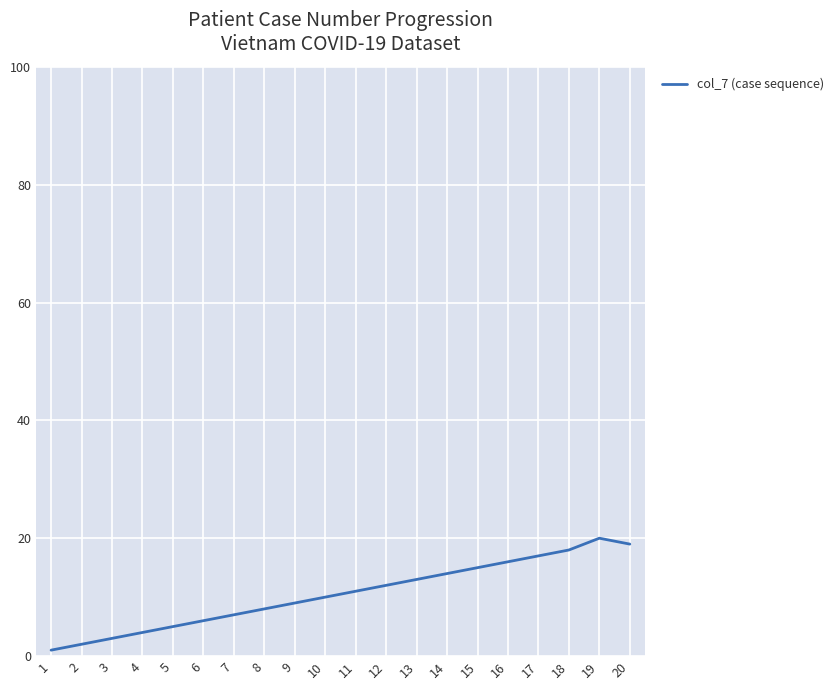

List the labels in order of value, largest first.

19, 20, 18, 17, 16, 15, 14, 13, 12, 11, 10, 9, 8, 7, 6, 5, 4, 3, 2, 1